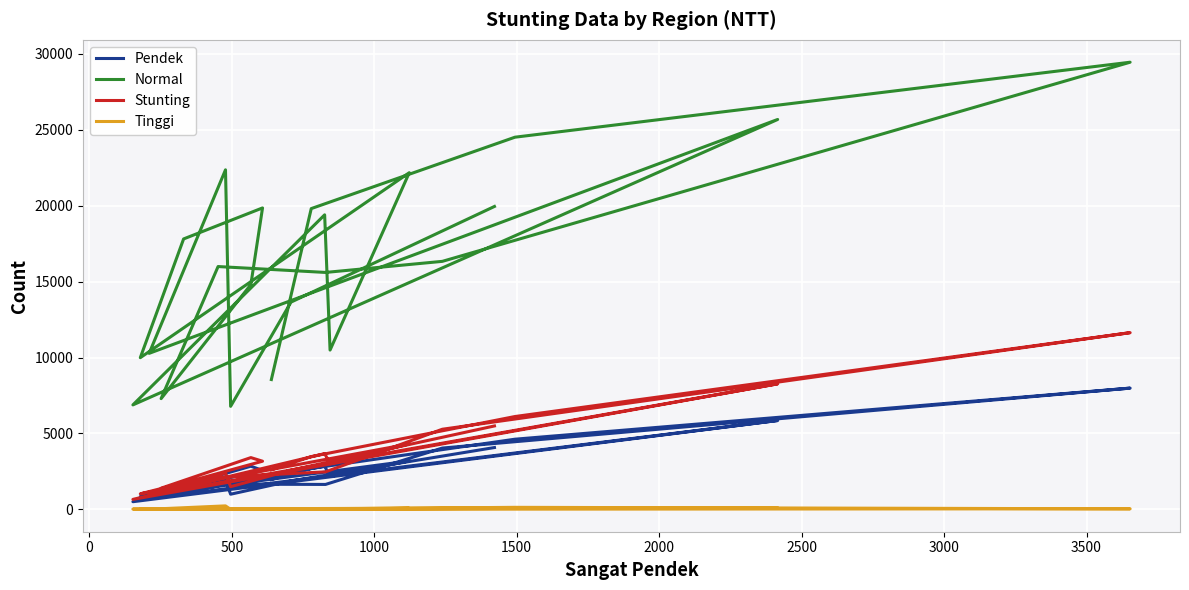

Which series has the largest total across all categories?

Normal